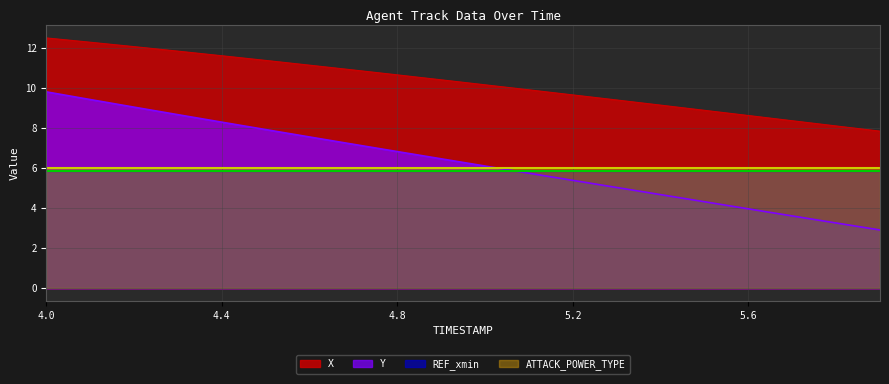

True or false: Y has a value of 3.6 at 4.4.

False